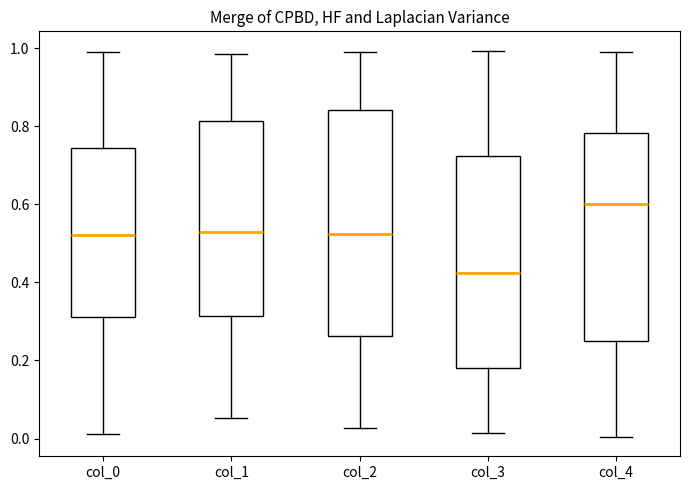

Reading left to right, read every box against the y-axis: the position of its median line, the range the box covers, and the ends of its whiskers. The values are not printed on the chart, so give them approximately, as read against the axis.

col_0: median 0.52, box 0.32 to 0.74, whiskers 0.02 to 0.98
col_1: median 0.52, box 0.32 to 0.82, whiskers 0.06 to 0.98
col_2: median 0.52, box 0.26 to 0.84, whiskers 0.02 to 0.98
col_3: median 0.42, box 0.18 to 0.72, whiskers 0.02 to 1.00
col_4: median 0.60, box 0.24 to 0.78, whiskers 0.00 to 0.98